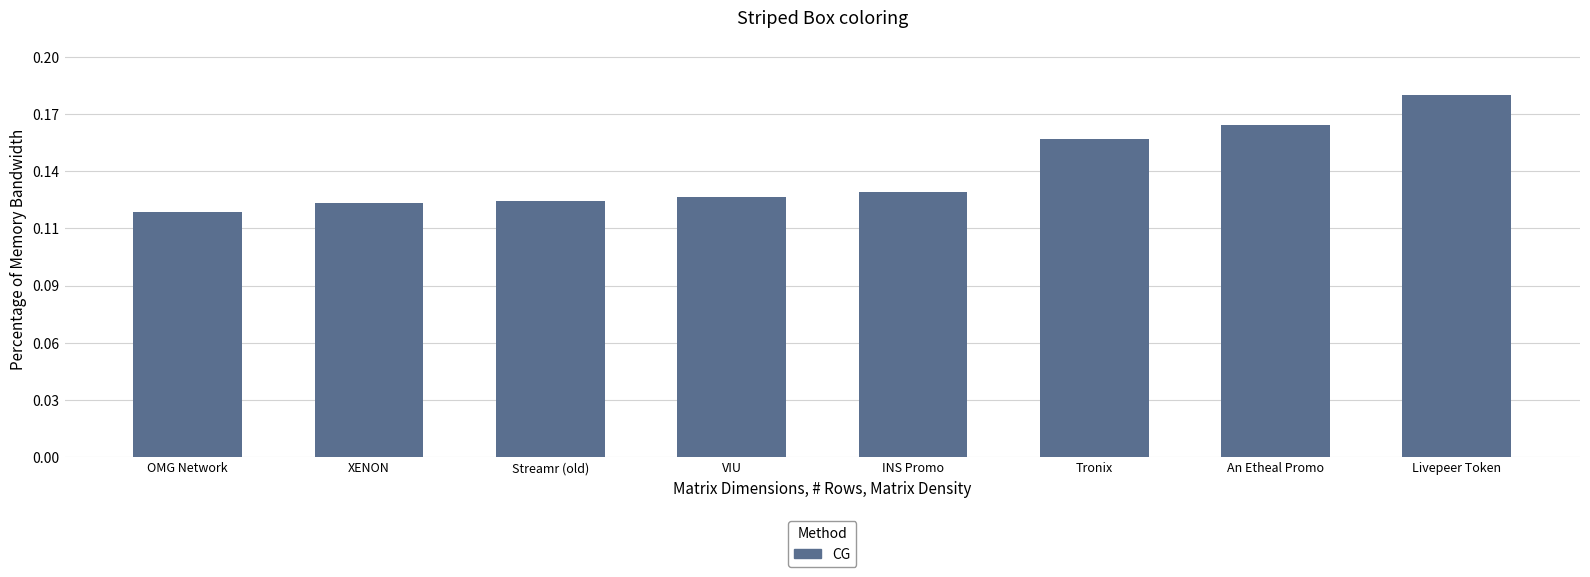

Does the chart contain any negative values?

No